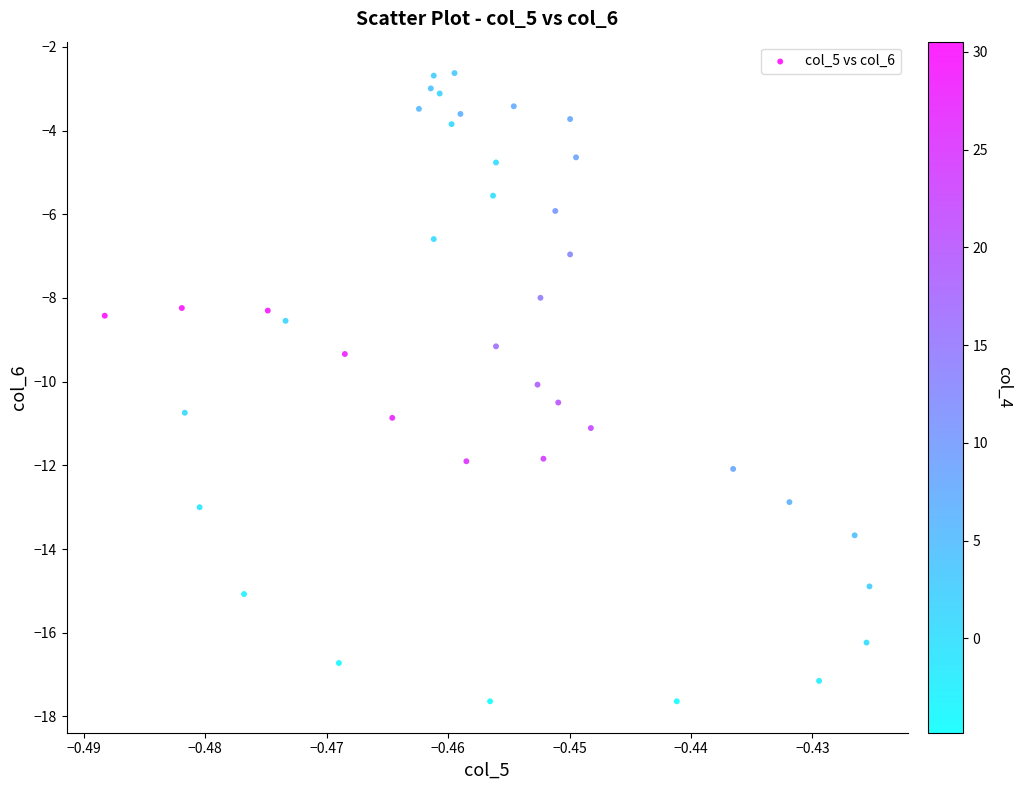

What is the range of Y values (max minus min)?

15.0